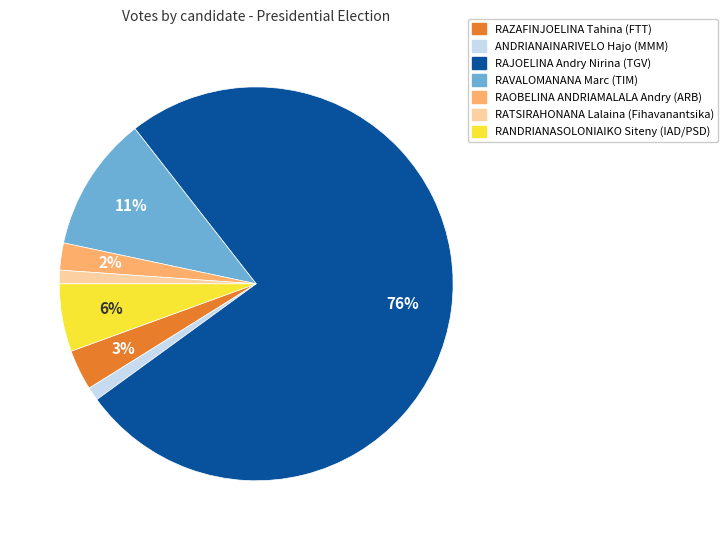

Which slice is the largest?

RAJOELINA Andry Nirina (TGV)